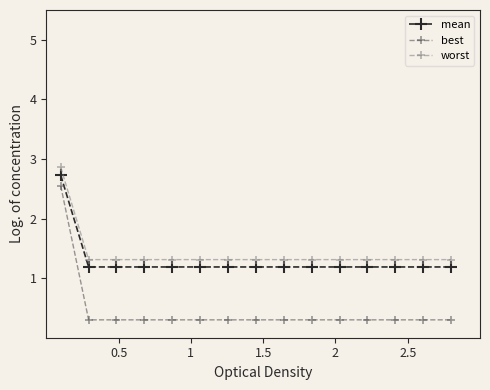

What is the minimum value shown in the chart?

0.3